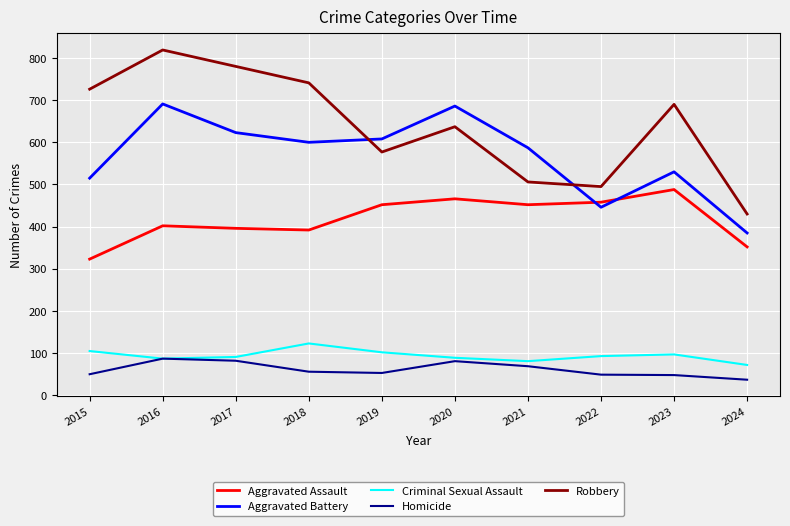

Is the value of Robbery at 2020 greater than the value of Criminal Sexual Assault at 2020?

Yes